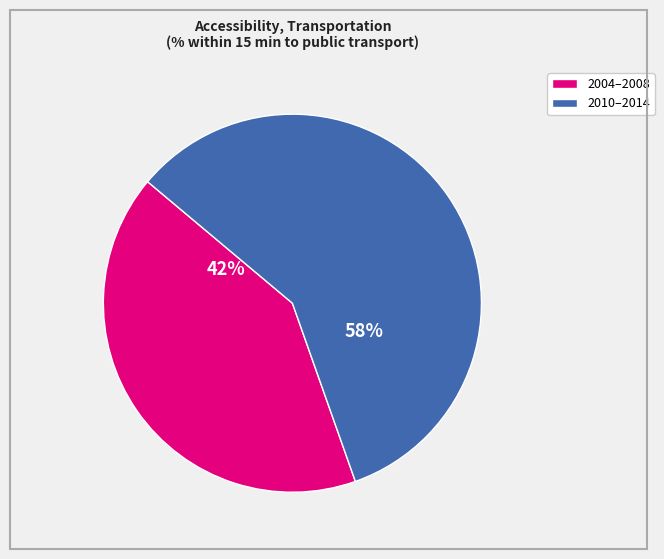

Is there any slice that represents more than half of the pie?

Yes